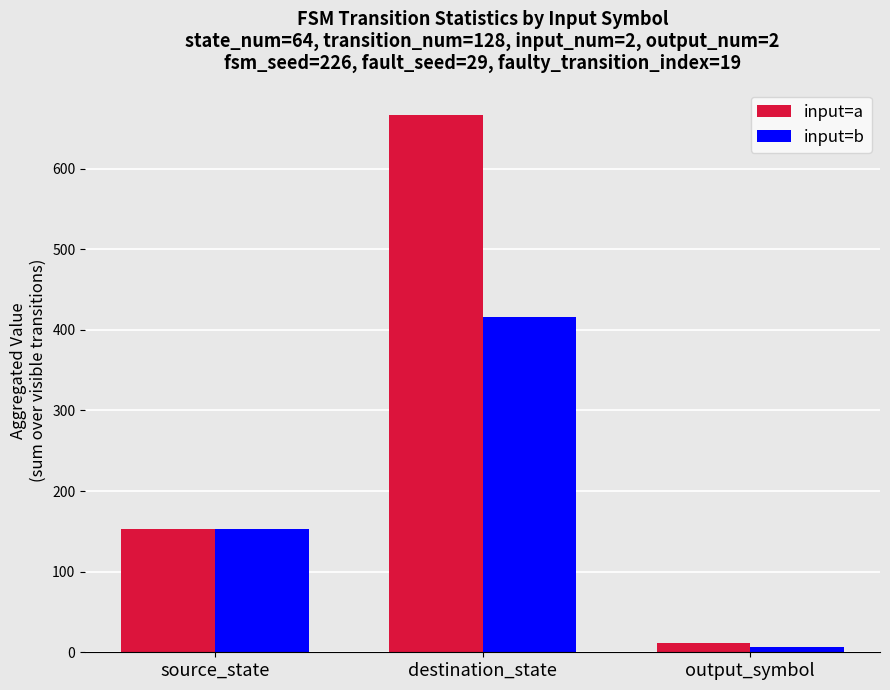

At which category does the chart reach its minimum across all series?

output_symbol